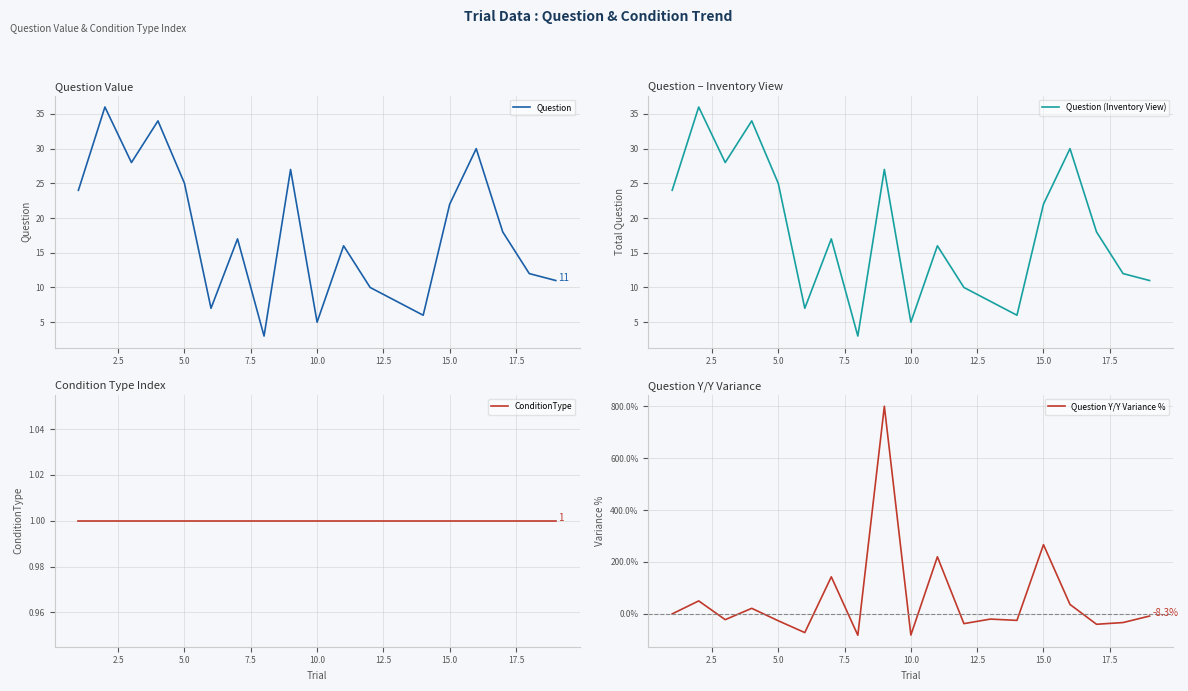

What is the value of the Question point at the 7th from the left?

17.0